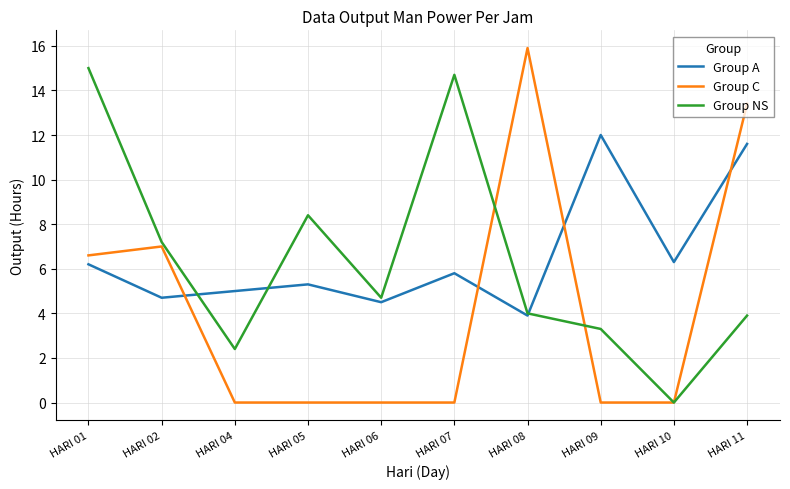

Which series has the widest spread of values?

Group C